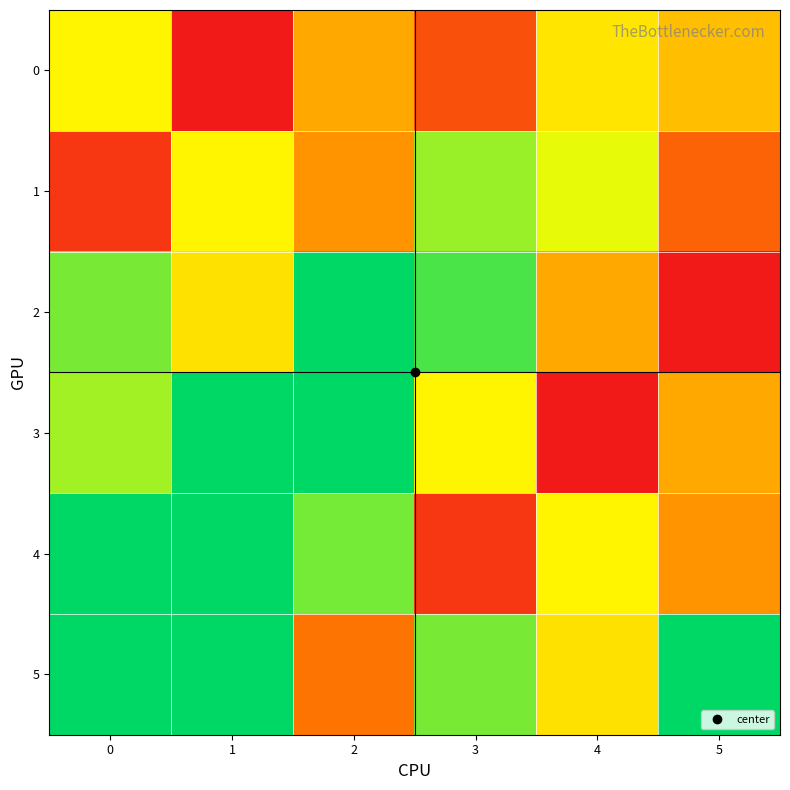

How many data points does each series have?

6